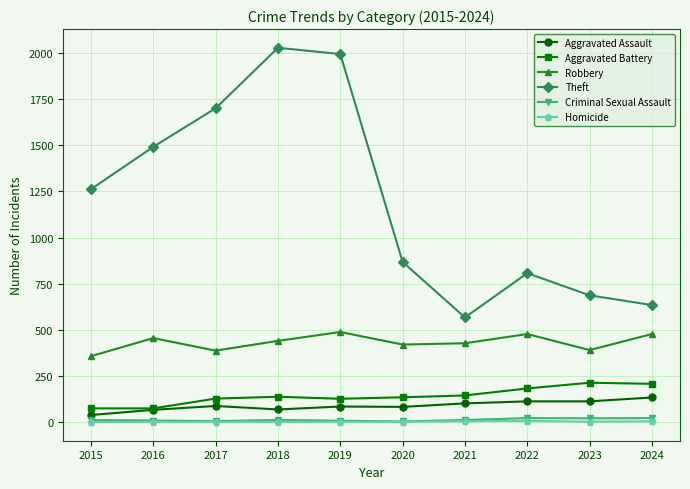

Which series has the widest spread of values?

Theft